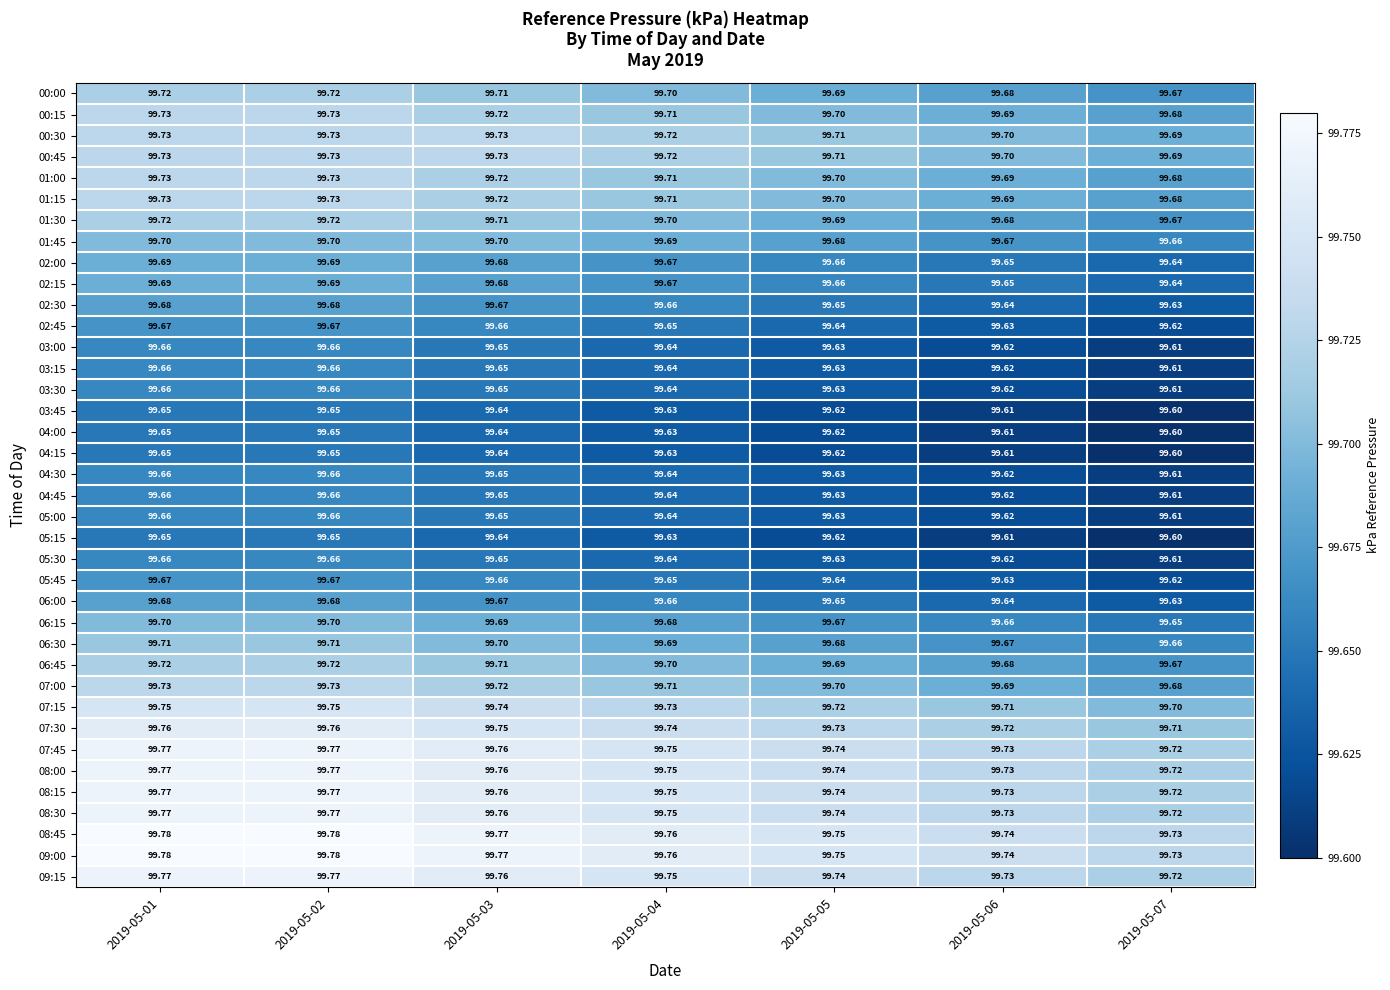

Is the value of 08:30 at 2019-05-03 greater than the value of 09:15 at 2019-05-01?

No